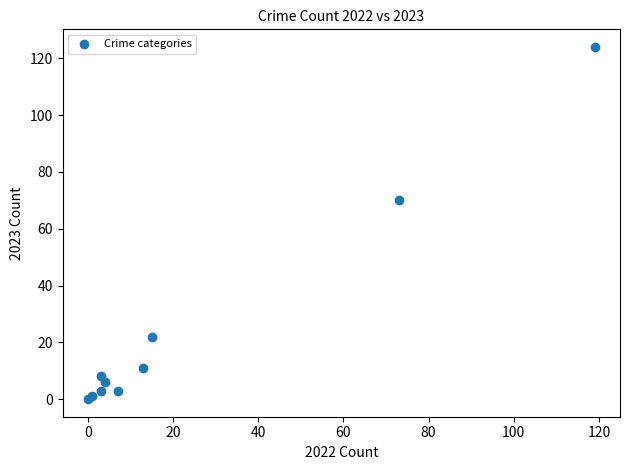

What Y value in the scatter plot is closest to 62?

70